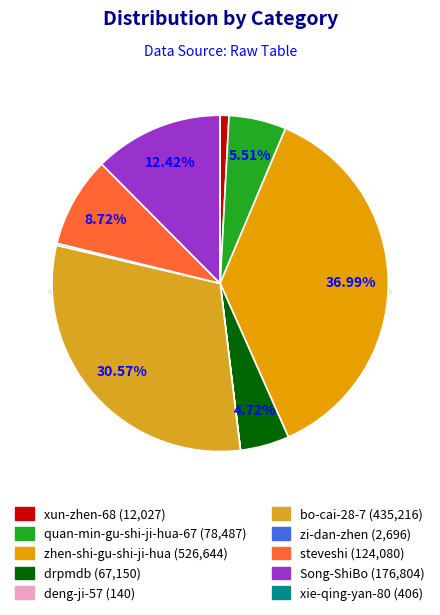

Between quan-min-gu-shi-ji-hua-67 and xun-zhen-68, which is larger?

quan-min-gu-shi-ji-hua-67